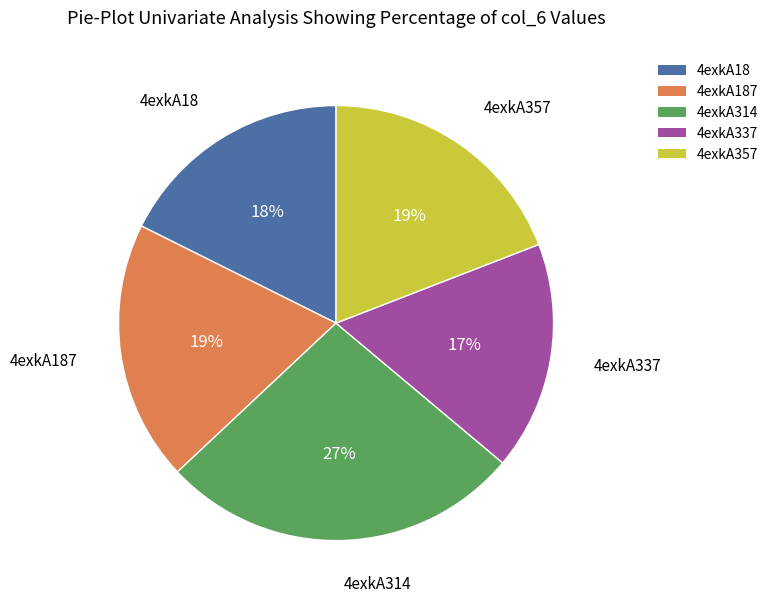

To the nearest percent, what is the difference between the 4exkA314 and 4exkA187 slice percentages?

8%